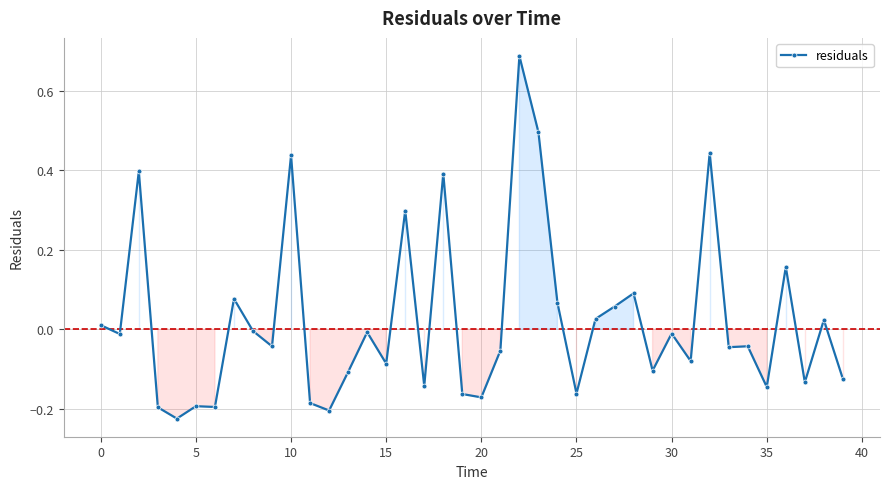

What is the difference between the maximum and second lowest values?

0.9